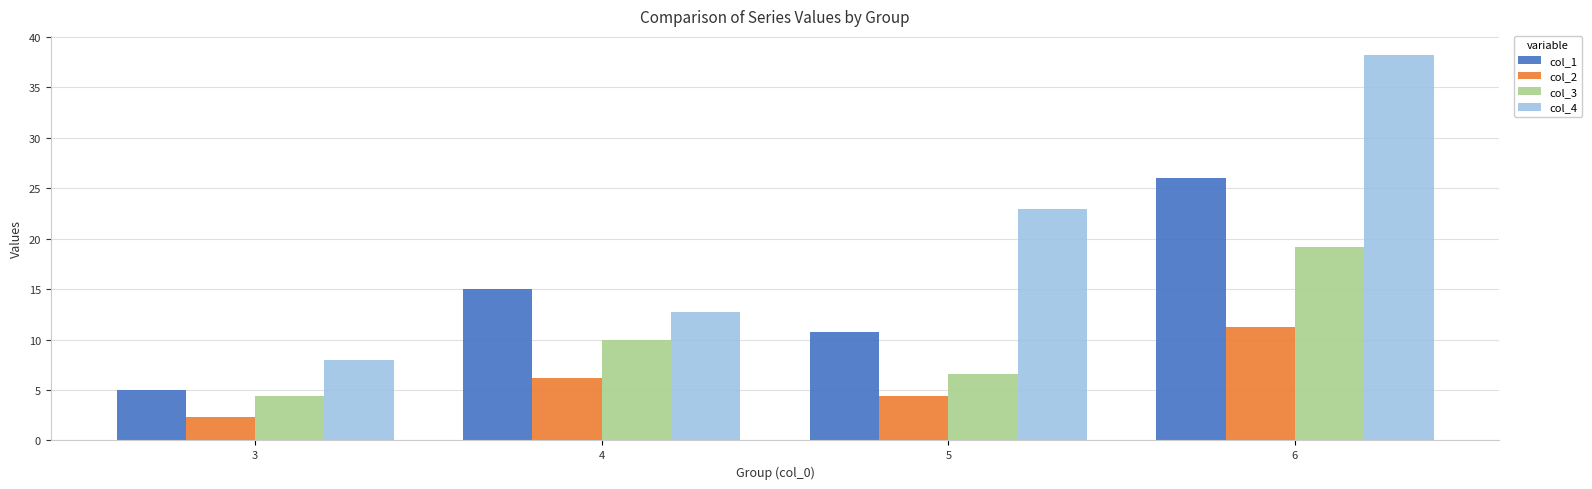

What is the approximate value of col_3 at 3?

4.4